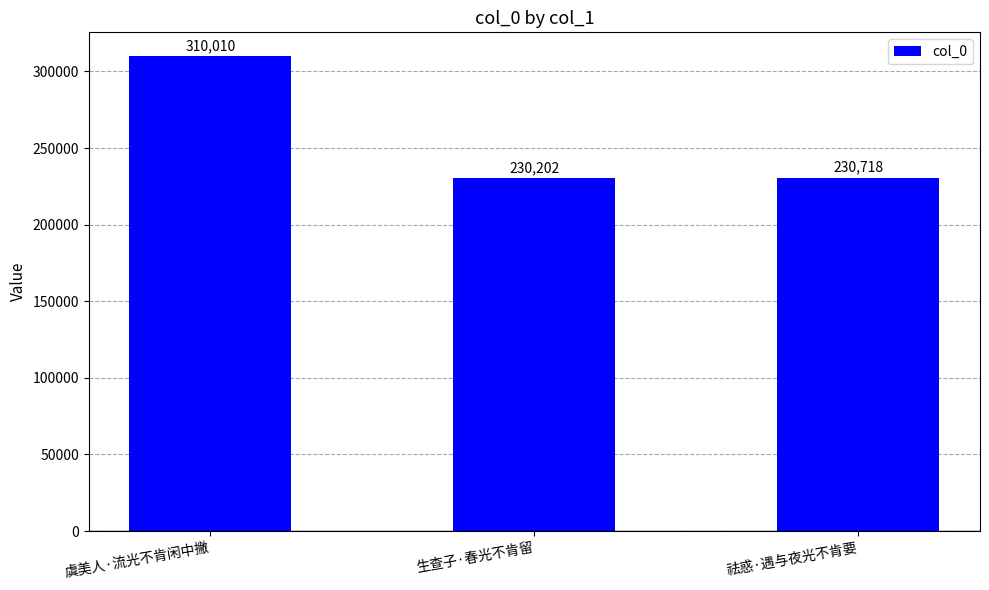

Are the bars horizontal?

No